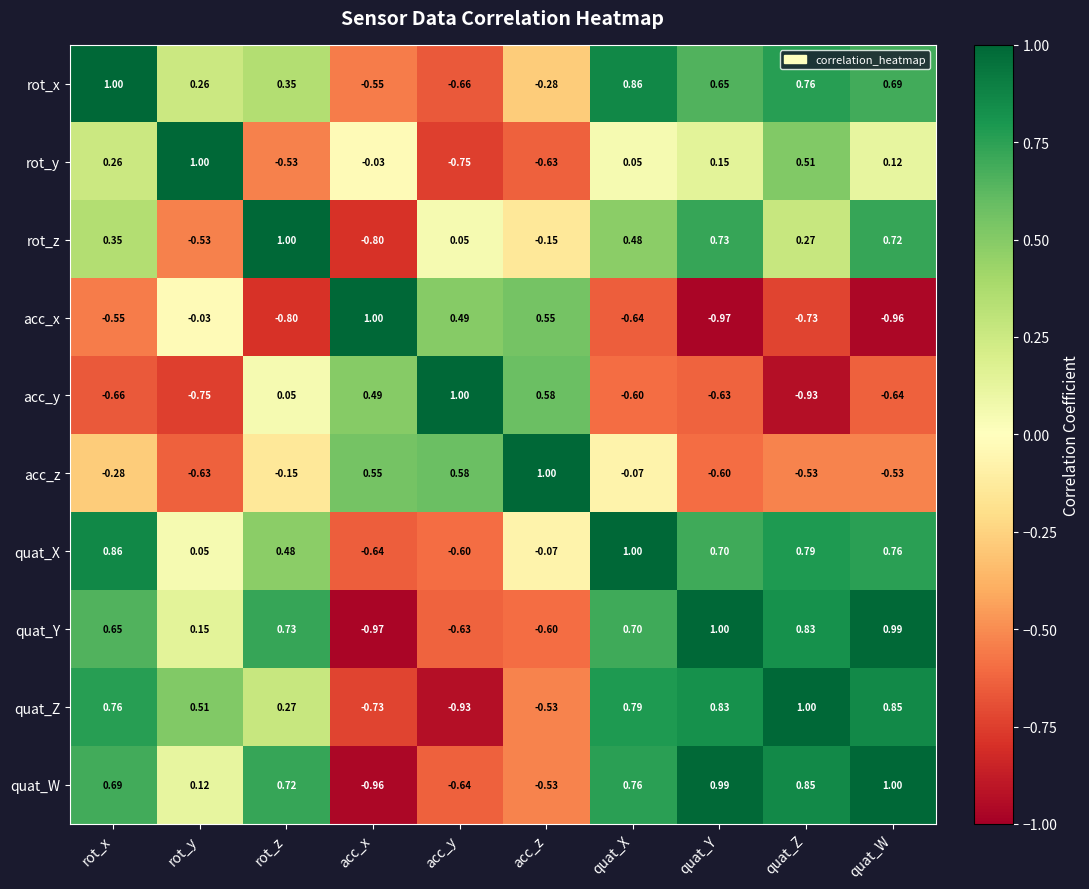

At which category is the sum across all series the highest?

quat_X